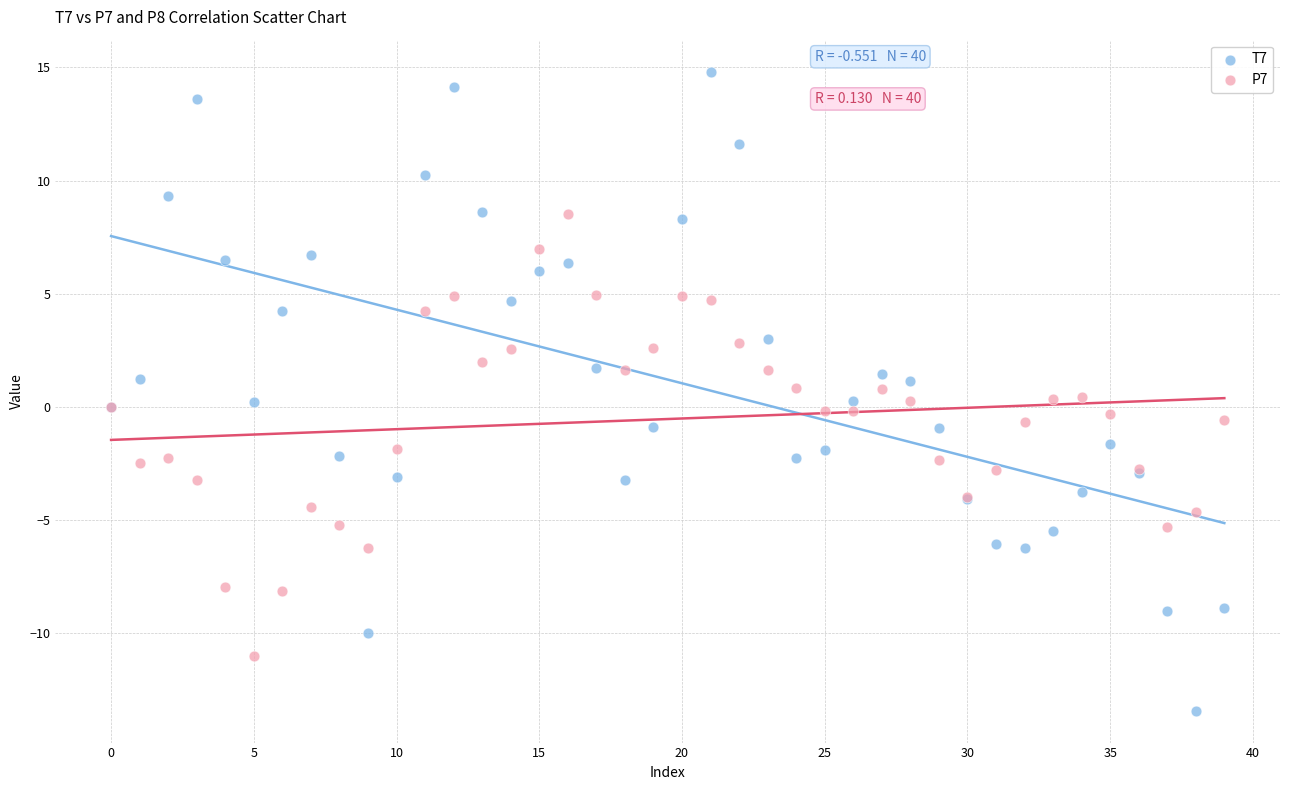

Which series has the largest Y range (max minus min)?

T7